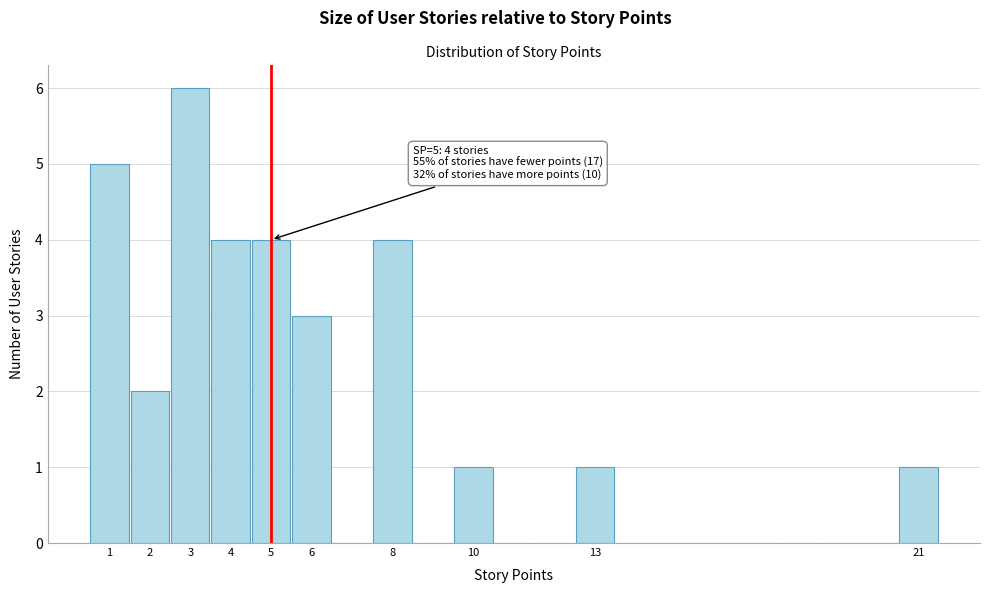

Which range on the x-axis has the tallest bar?

2.5 to 3.5